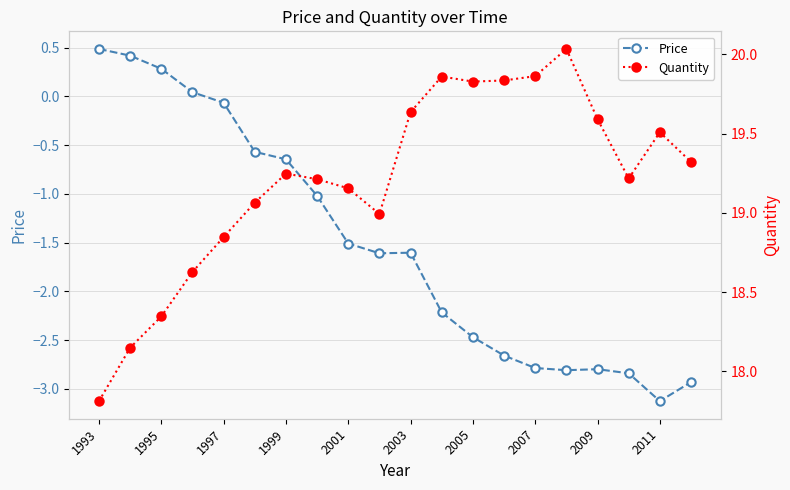

What is the average value of the Price series?

-1.5